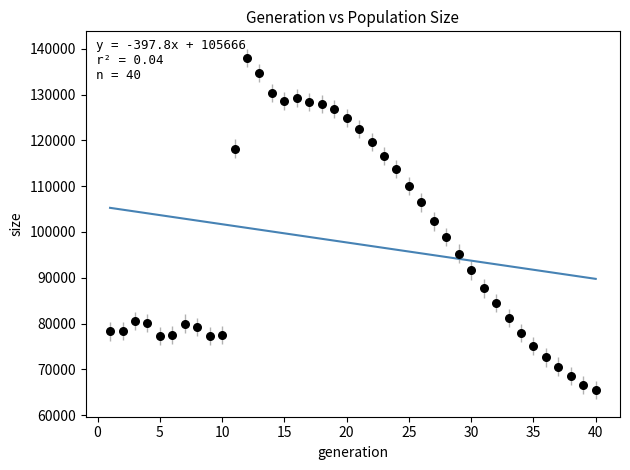

What is the range of X values (max minus min)?

39